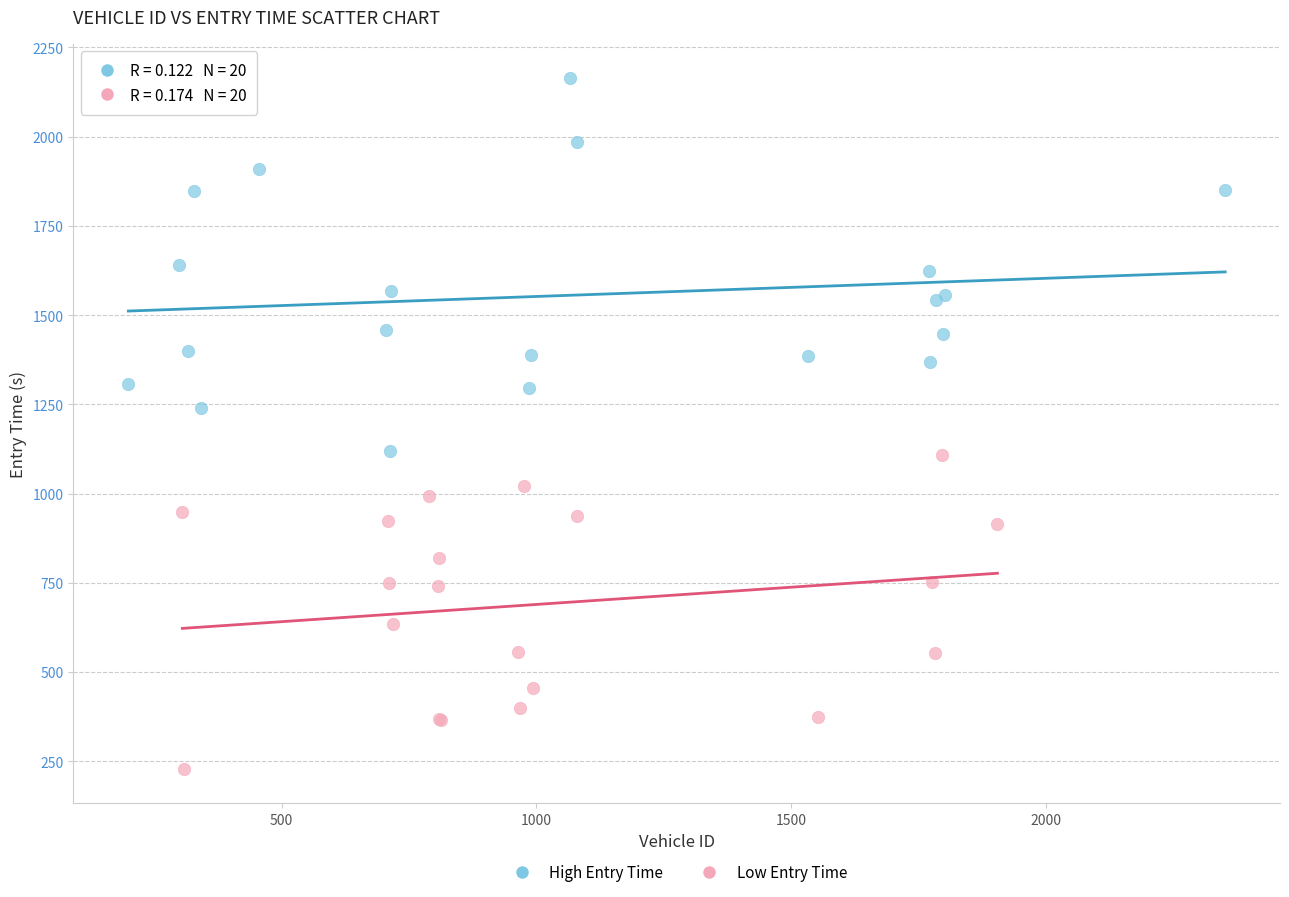

Which series reaches the minimum Y coordinate?

Low Entry Time